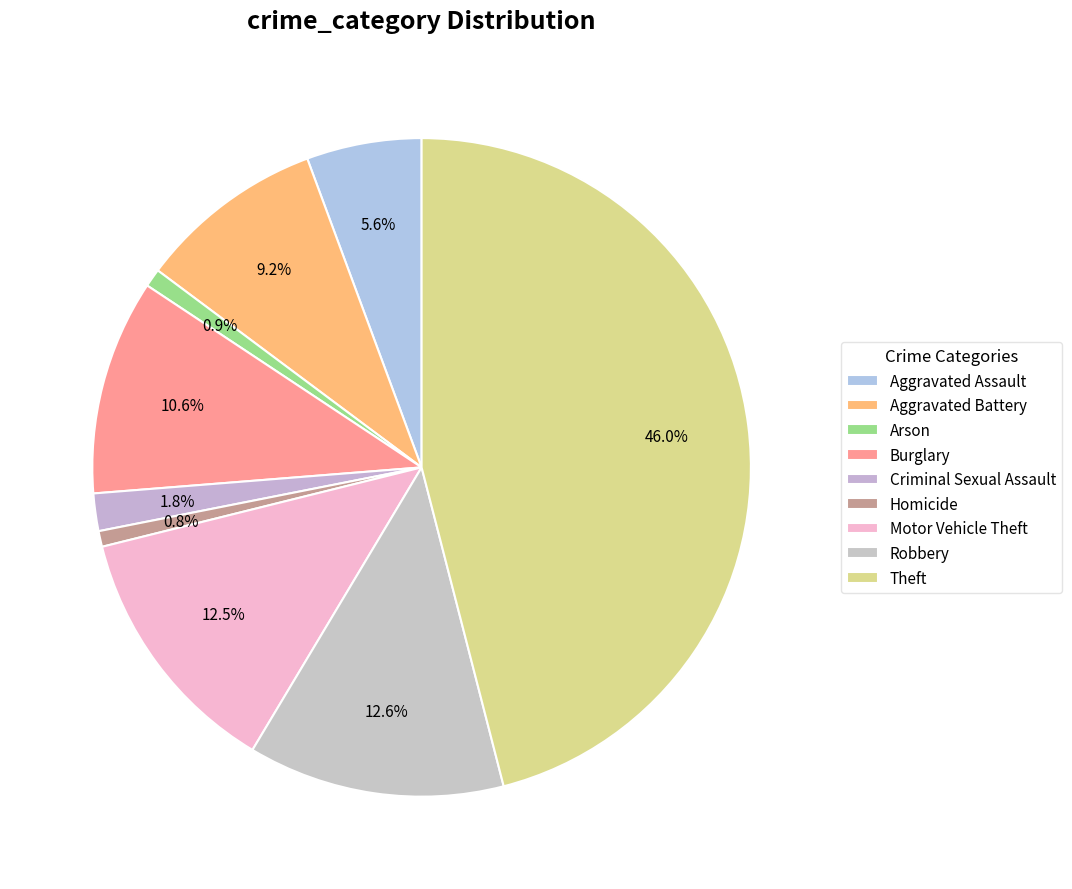

How many segments does this pie chart have?

9